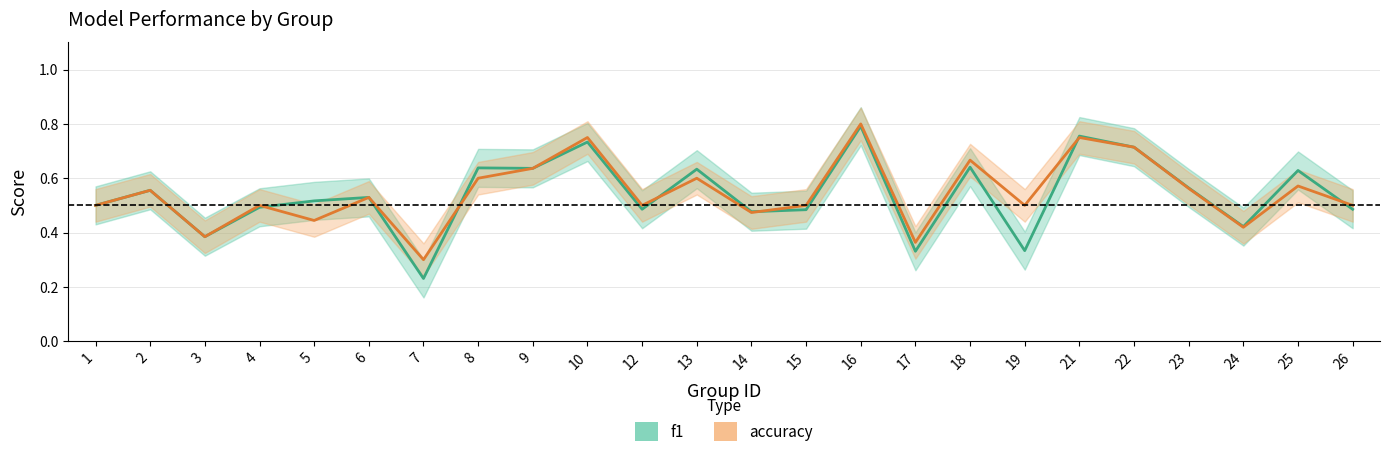

At which label does accuracy reach its minimum?

7